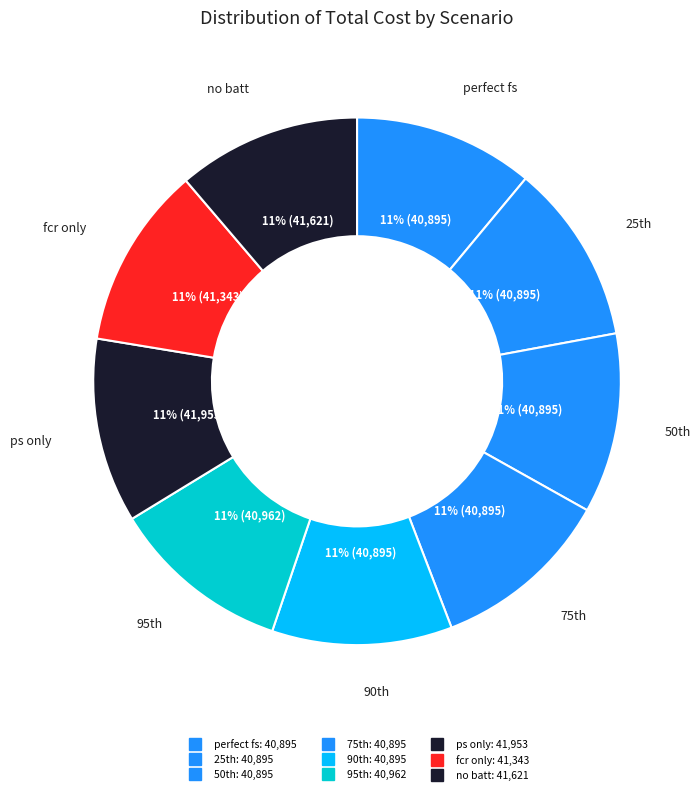

The fcr only slice represents 24% of the pie. True or false?

False